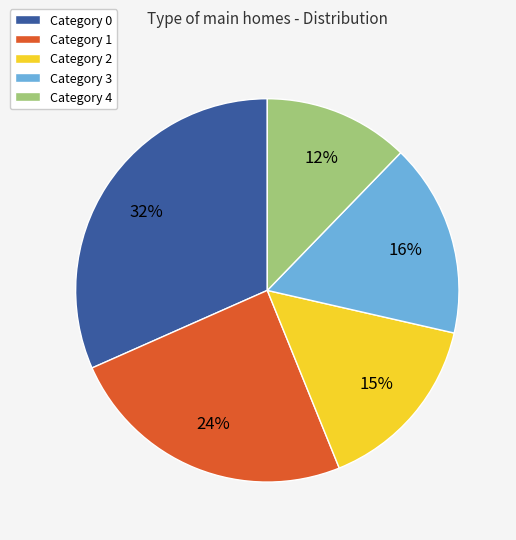

Is Category 3 the majority of the pie?

No